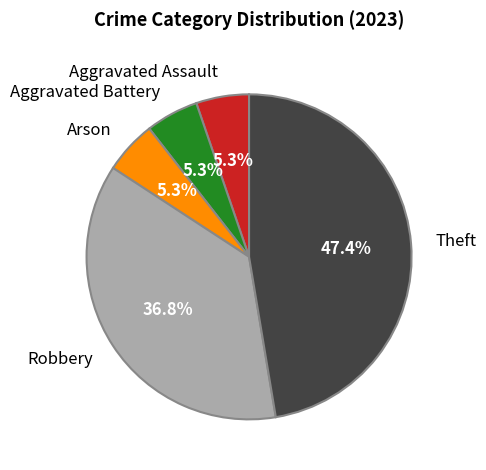

To the nearest percent, what is the average slice percentage?

20%